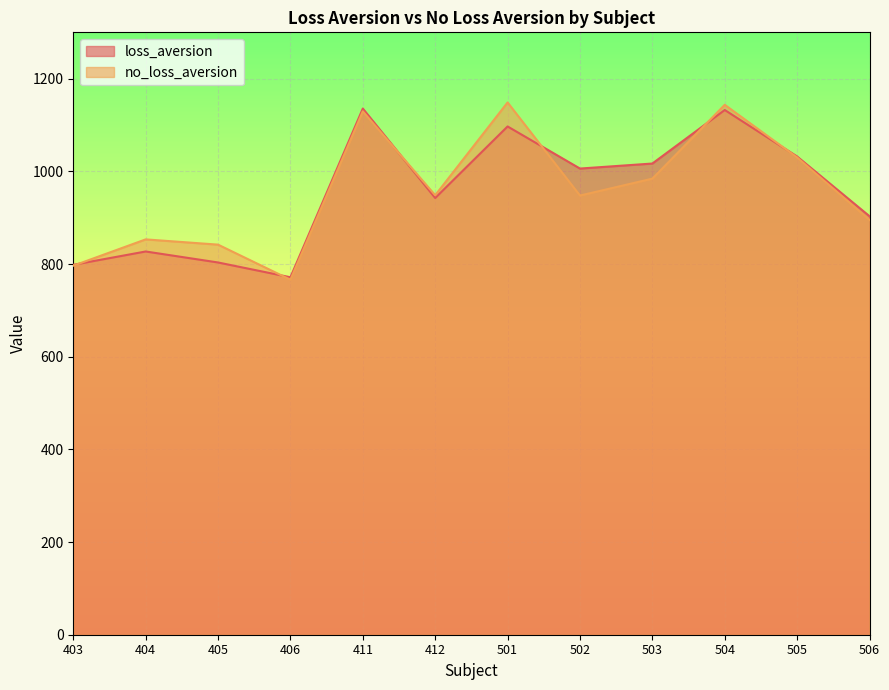

Which category has the highest value across all series?

501